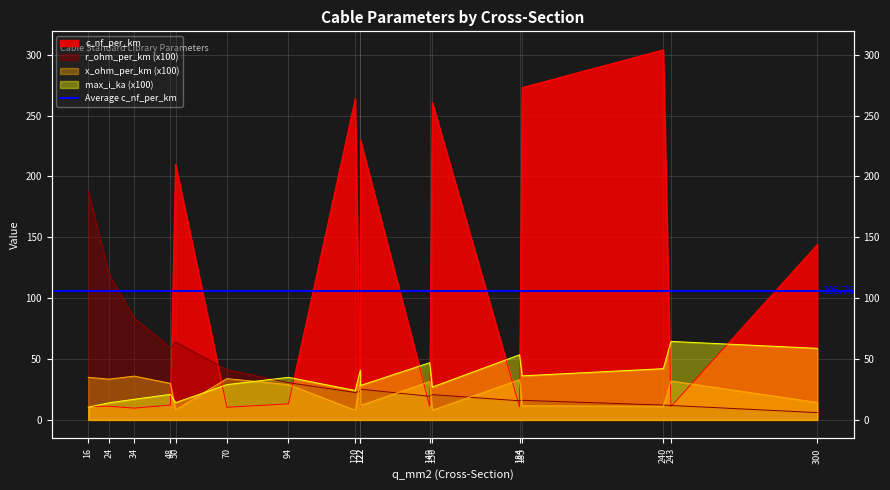

At which label does max_i_ka first exceed 28?

70